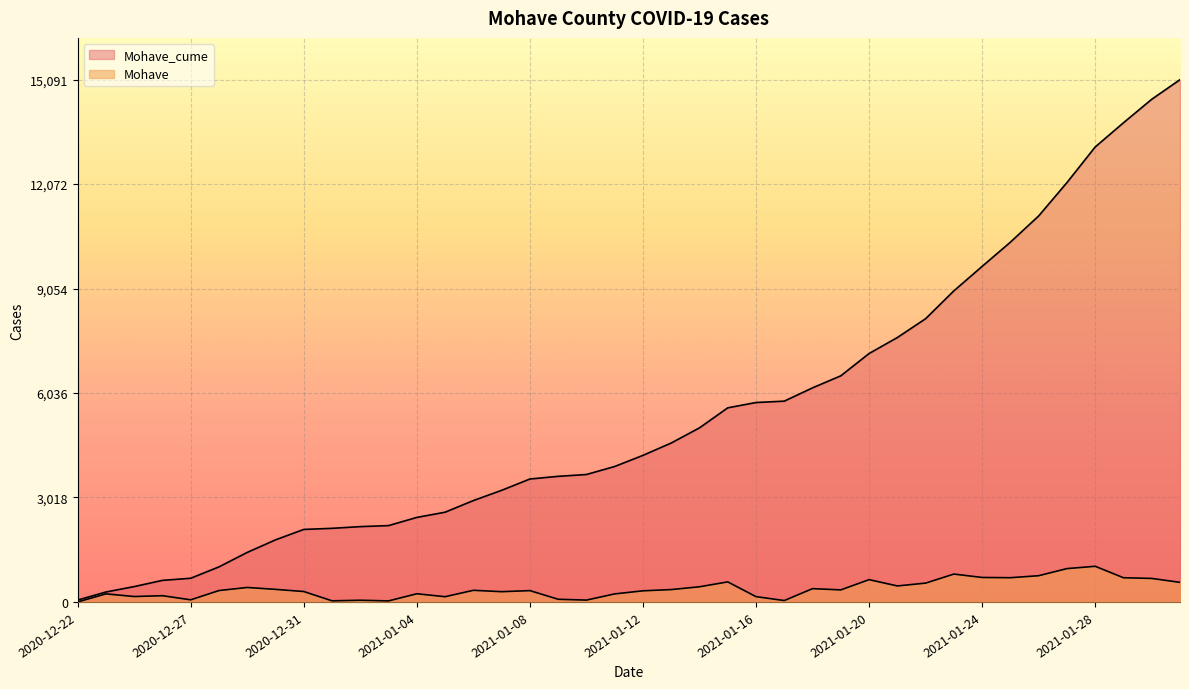

At 2021-01-02, list the series in order from largest to smallest.

Mohave_cume, Mohave